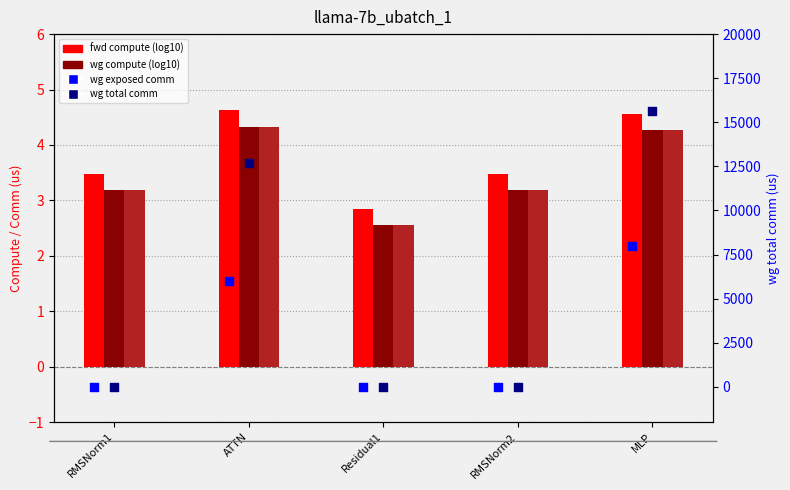

Which series contains the lowest Y value?

wg exposed comm